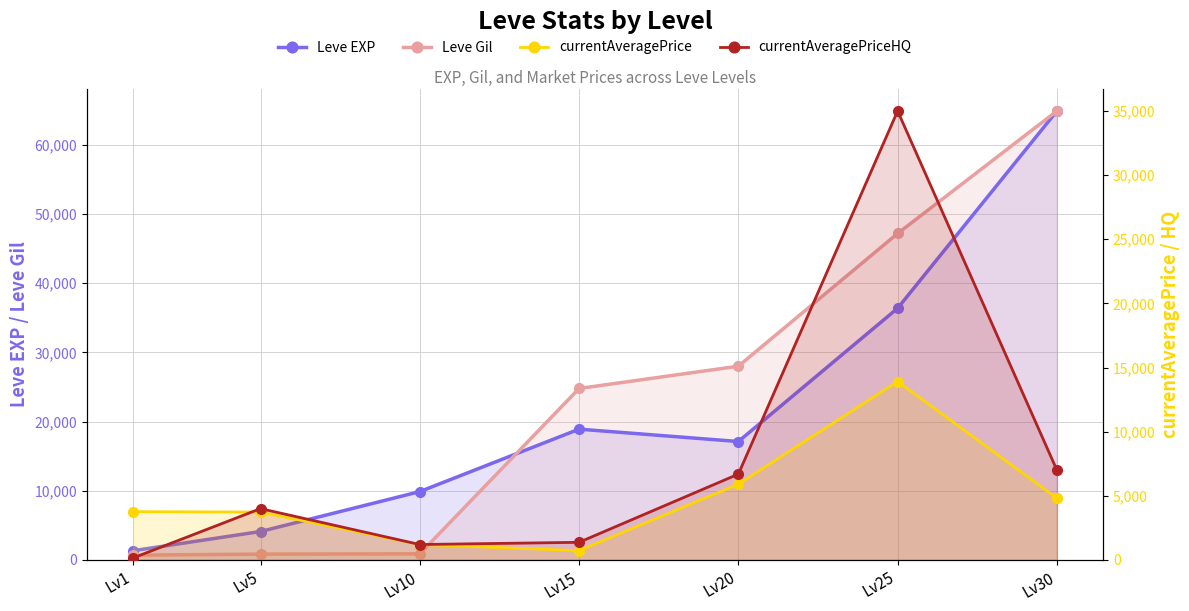

What is the difference between the second highest and minimum values in the currentAveragePriceHQ series?

6844